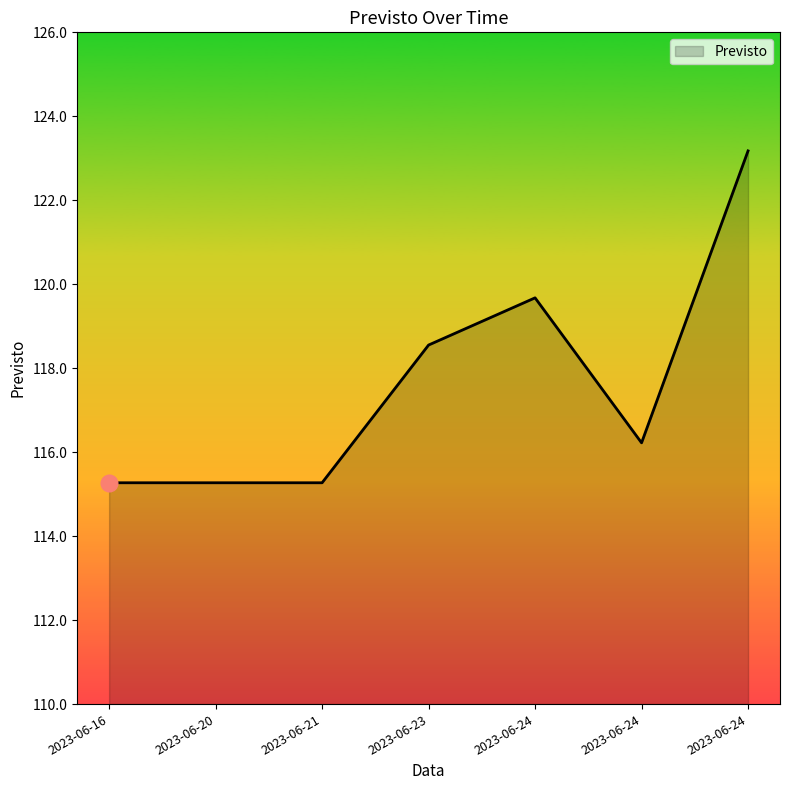

What is the difference between the values at 2023-06-23 and 2023-06-21?

3.3